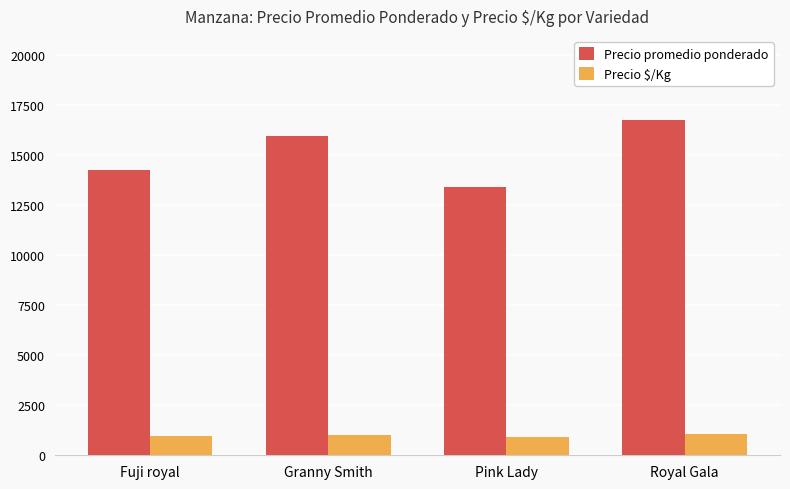

What is the value of the Precio promedio ponderado bar at the 3rd from the left?

13417